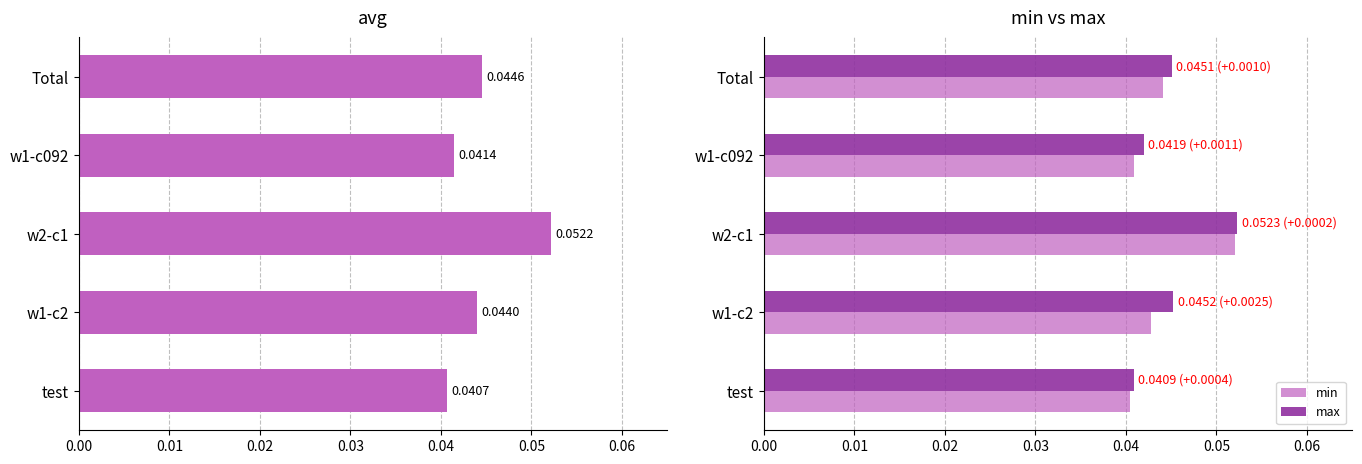

Count the min values in the range 0 to 1.

5